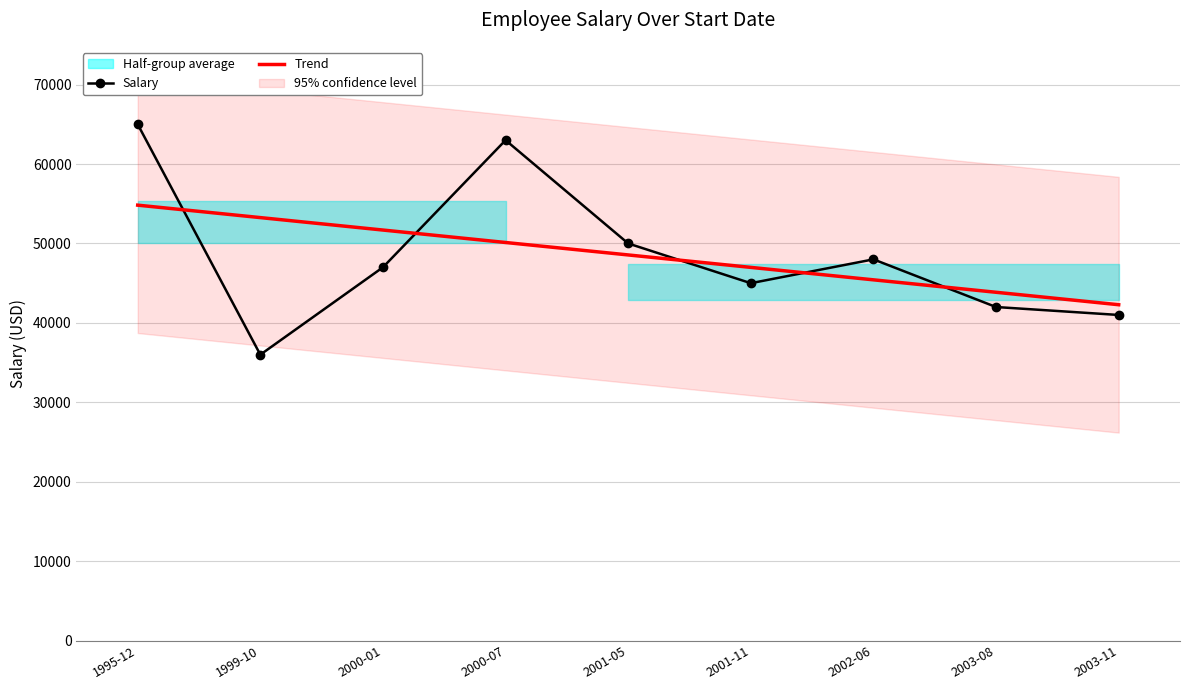

What is the label of the 2nd point from the right?

2003-08